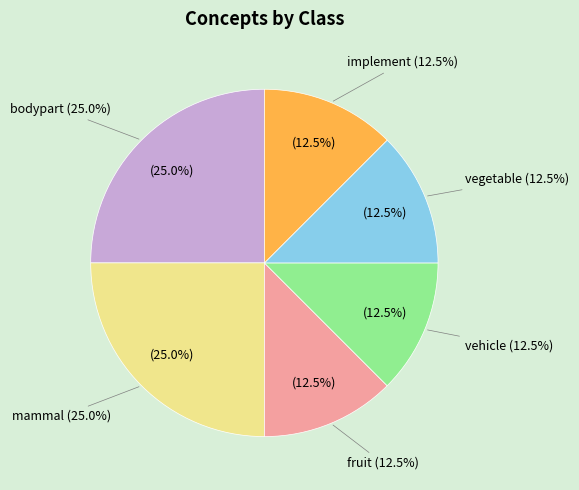

Rank the categories by value from highest to lowest.

bodypart, mammal, fruit, vehicle, vegetable, implement